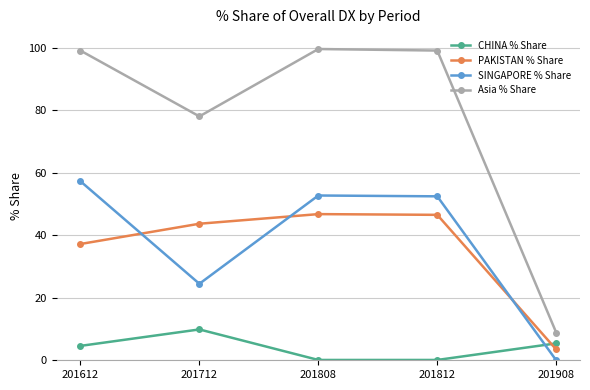

What is the difference between the maximum and minimum values in the CHINA % Share series?

9.8